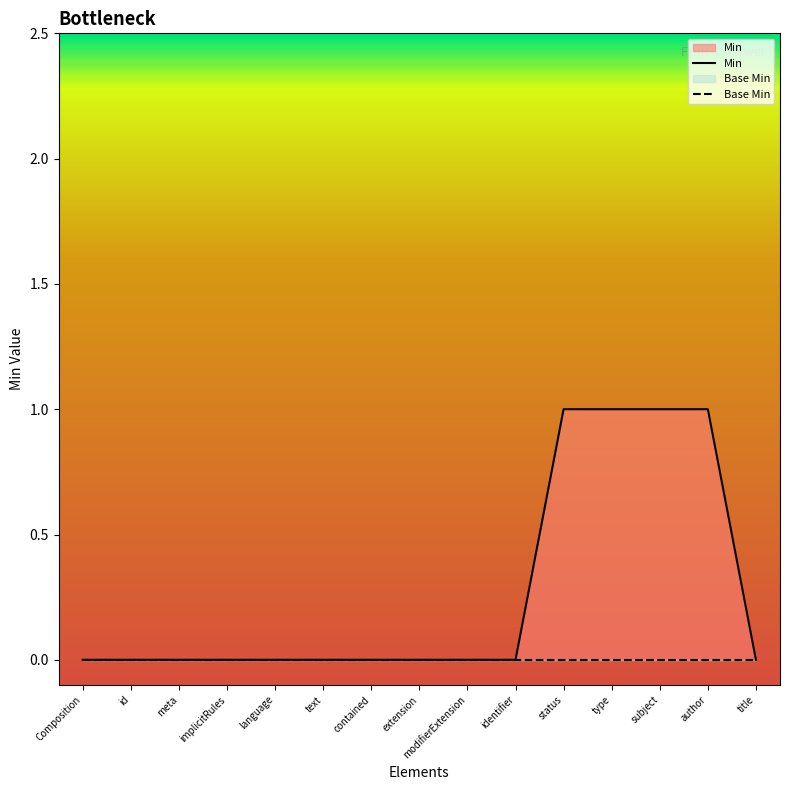

What position from the right is identifier?

6